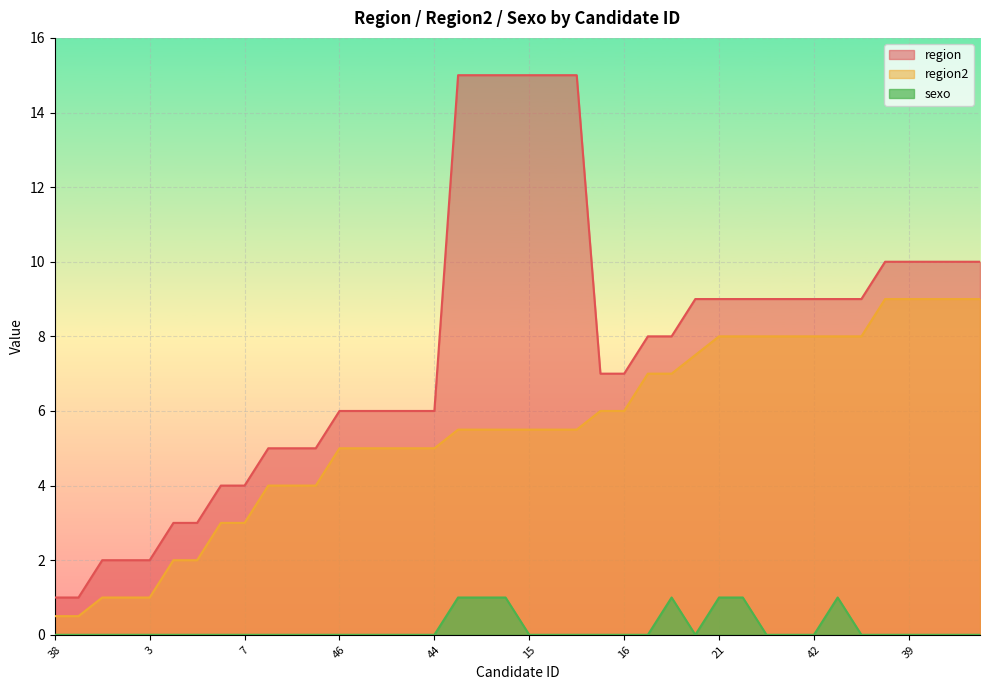

List the labels in order of sexo value, smallest first.

38, 1, 4, 2, 3, 6, 5, 8, 7, 10, 34, 9, 46, 11, 48, 12, 44, 15, 36, 14, 45, 16, 18, 19, 41, 20, 42, 22, 26, 39, 25, 23, 24, 35, 13, 47, 17, 21, 40, 43